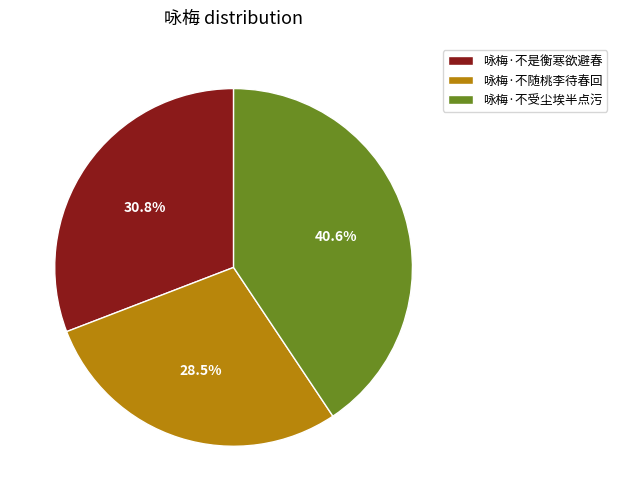

Approximately how many times larger is the value at 咏梅·不随桃李待春回 compared to 咏梅·不受尘埃半点污?

0.7